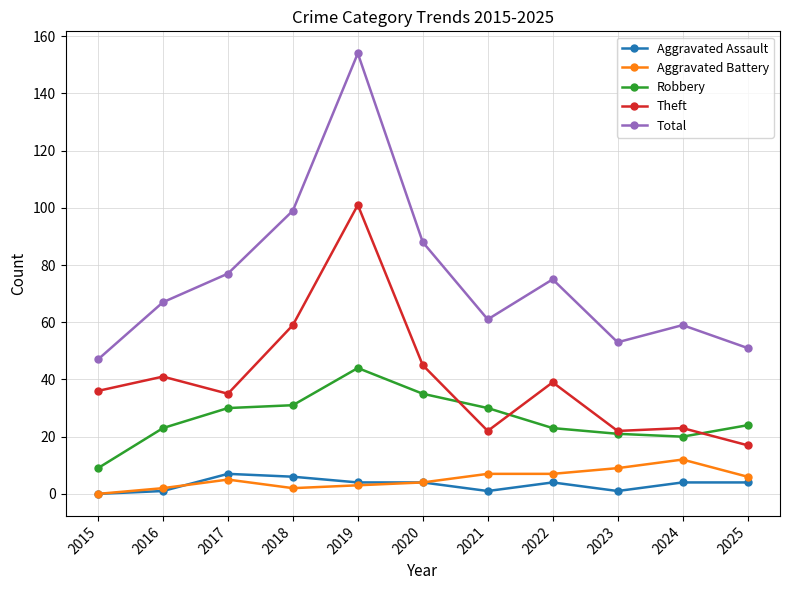

Does the chart display data point markers on the line(s)?

Yes